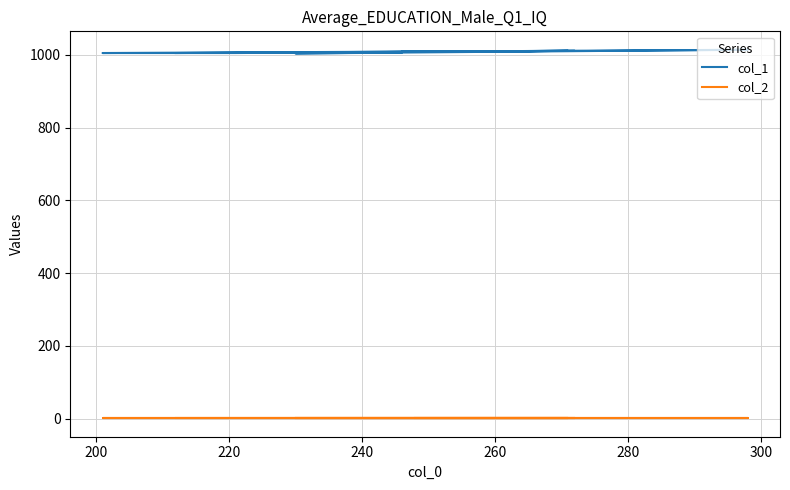

Rank the series at 220 from lowest to highest value.

col_2, col_1